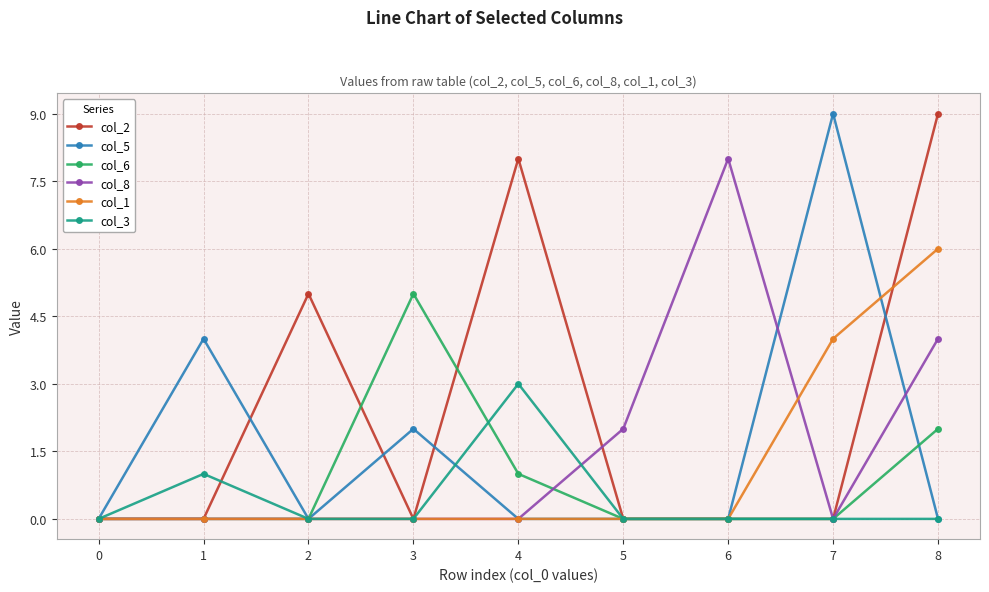

What is the total value across all series at 1?

5